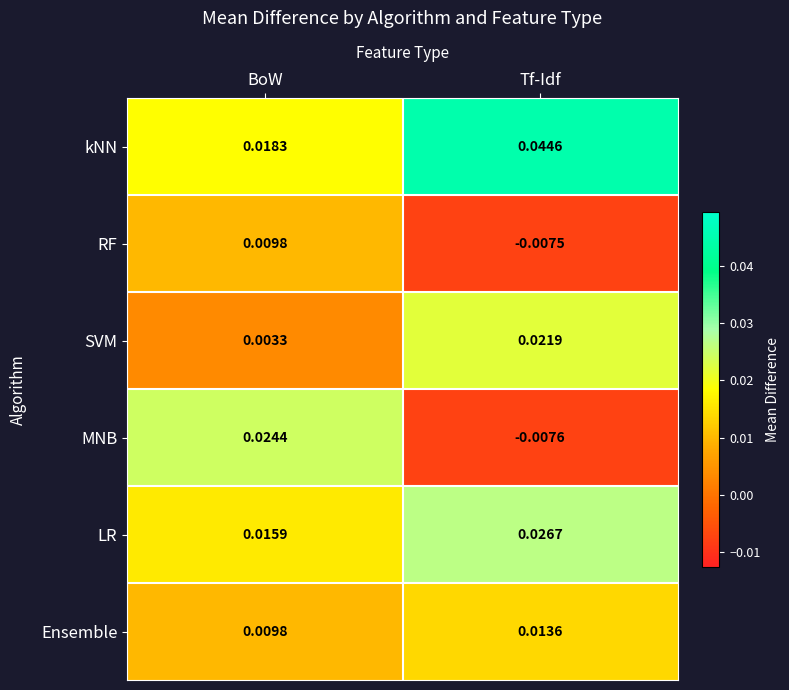

Which series has the widest spread of values?

MNB